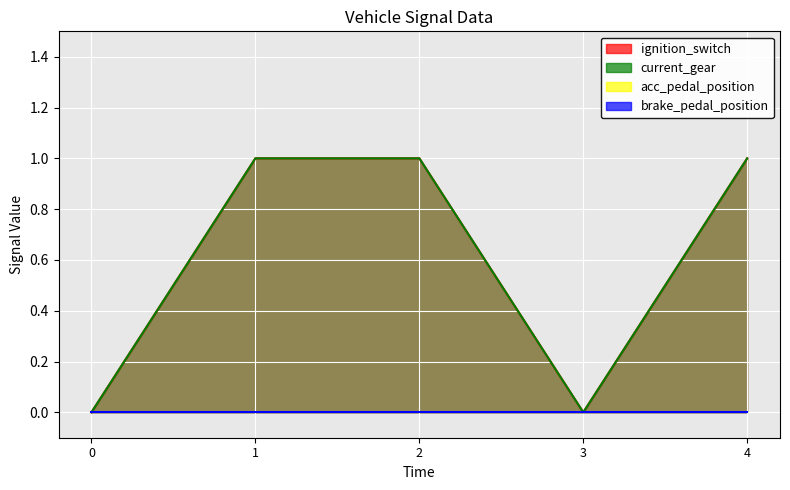

The value of ignition_switch at 2 is 2. True or false?

False